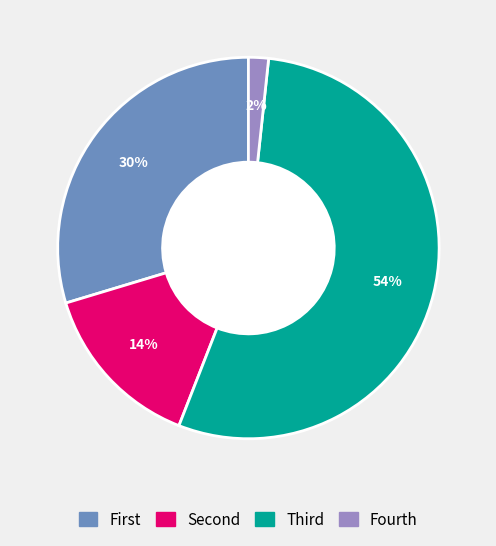

To the nearest percent, what is the average slice percentage?

25%